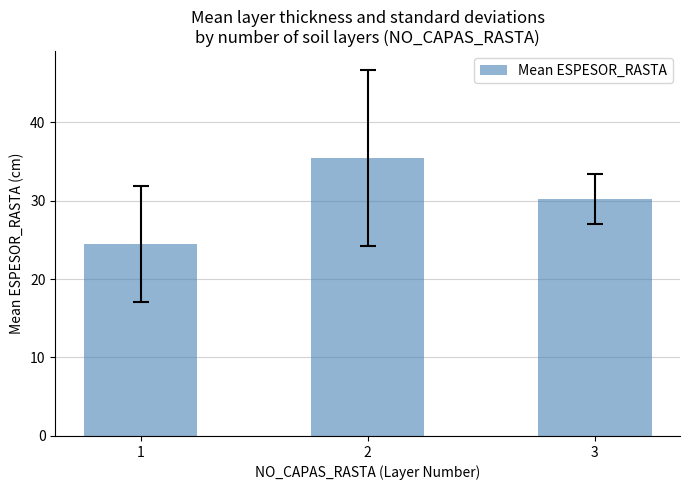

Read the value at 2.

35.5